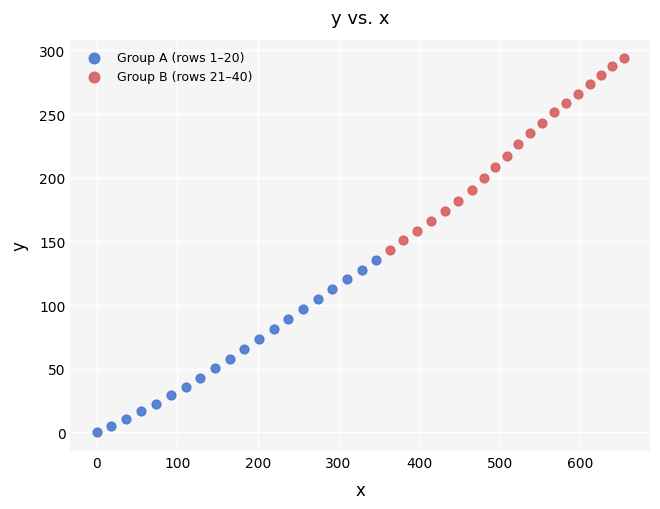

Which series reaches the minimum Y coordinate?

Group A (rows 1–20)